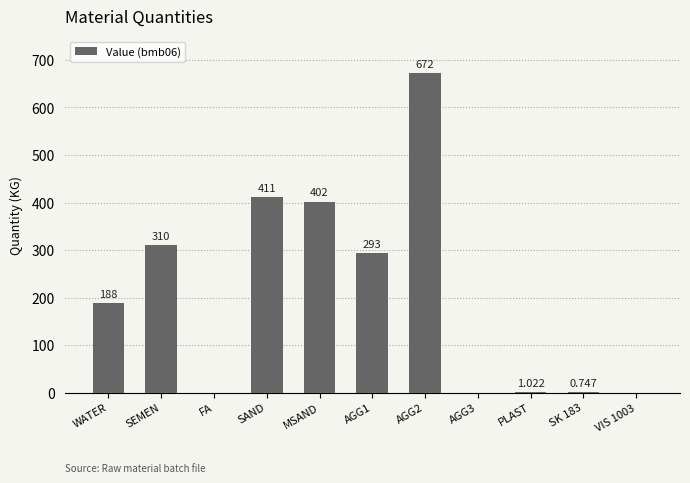

Between AGG2 and SK 183, which is larger?

AGG2